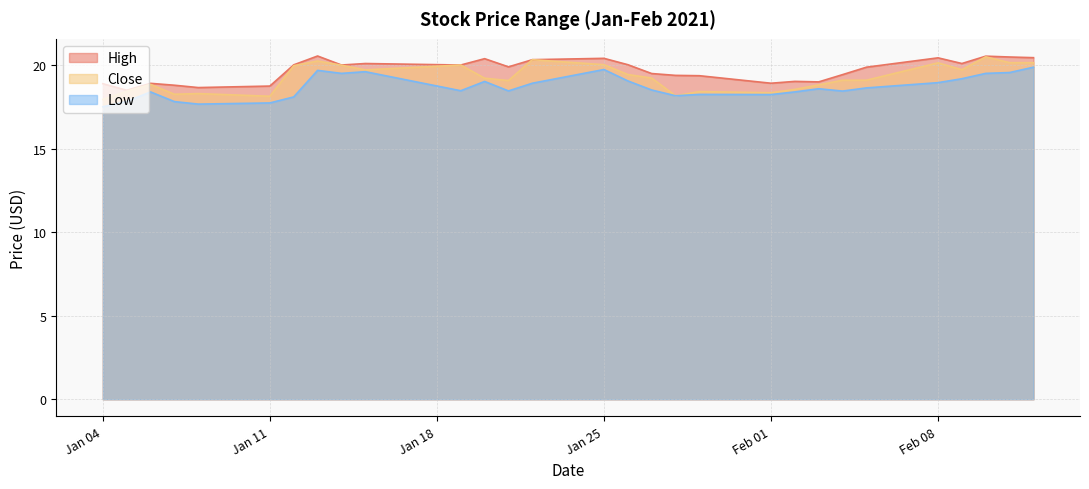

Where does the High series first go above 19?

2021-01-12